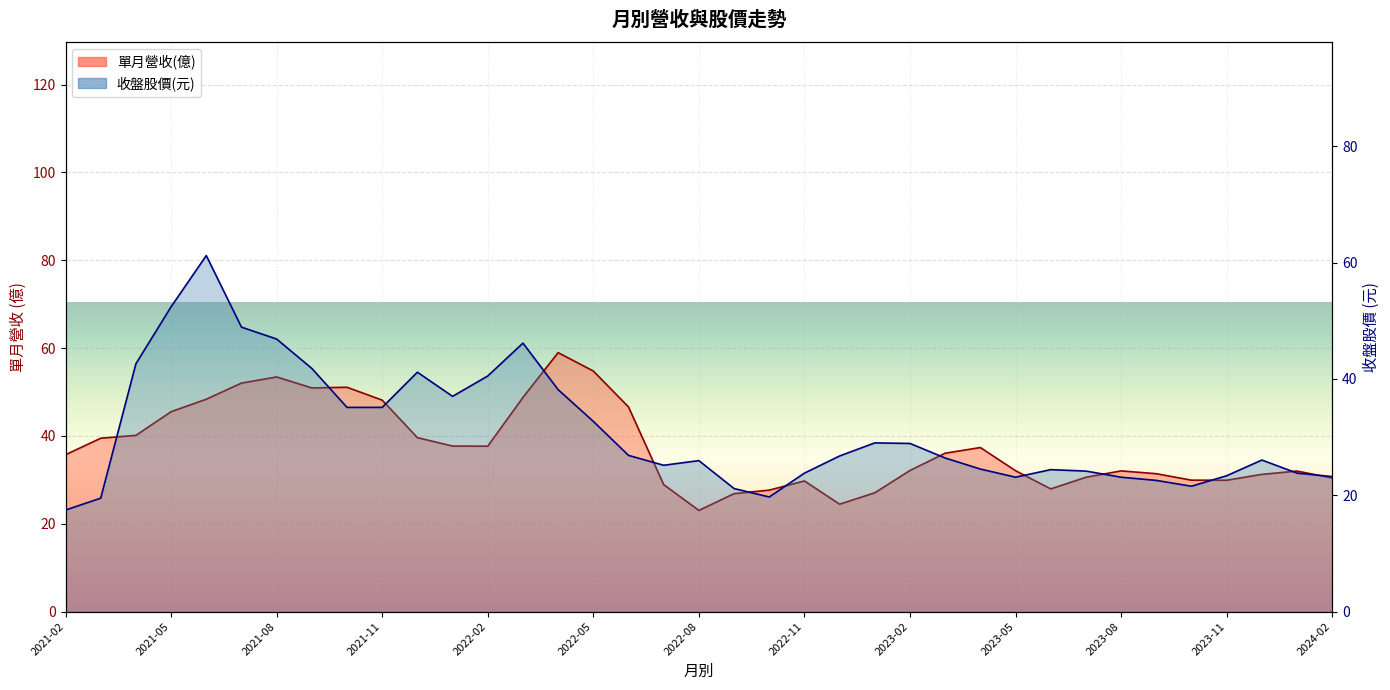

Which series has the widest spread of values?

收盤股價(元)_line